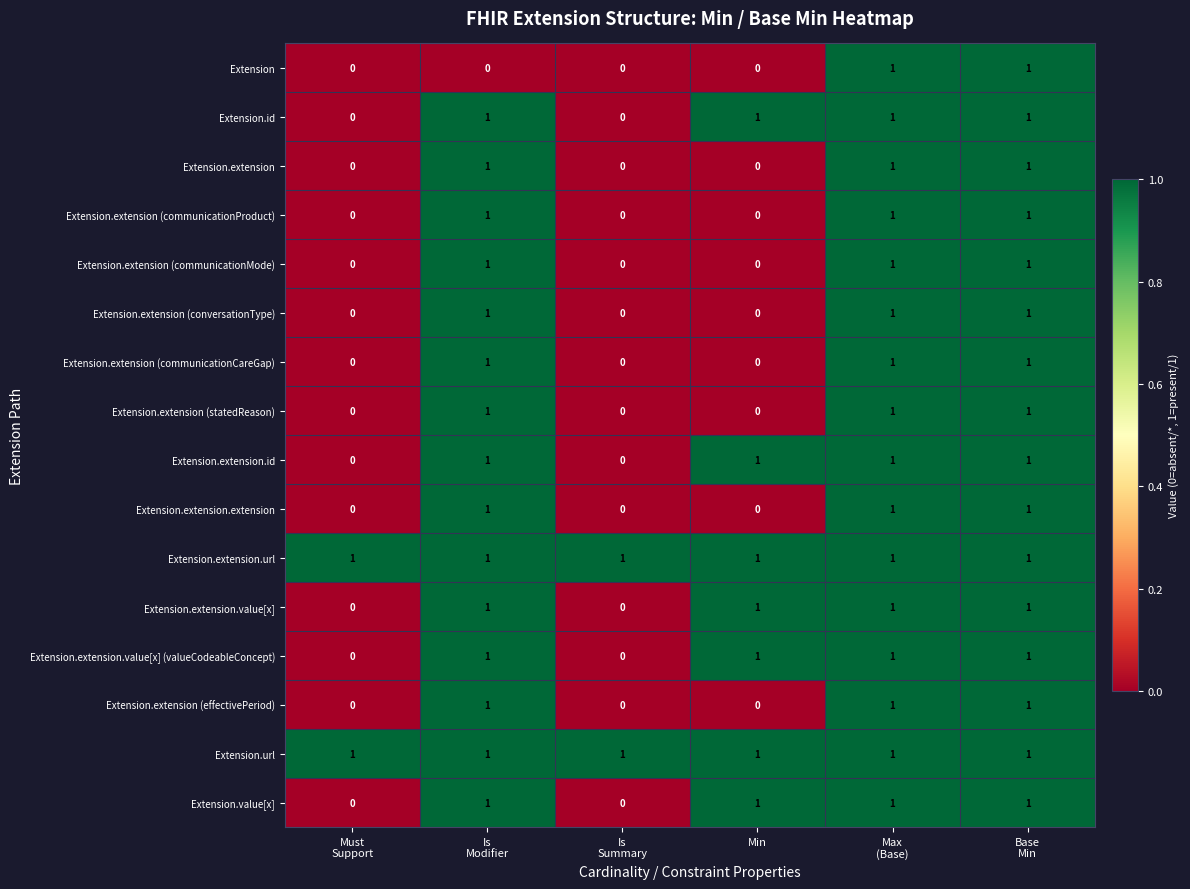

True or false: Extension.extension.extension has a value of -1 at Min.

False